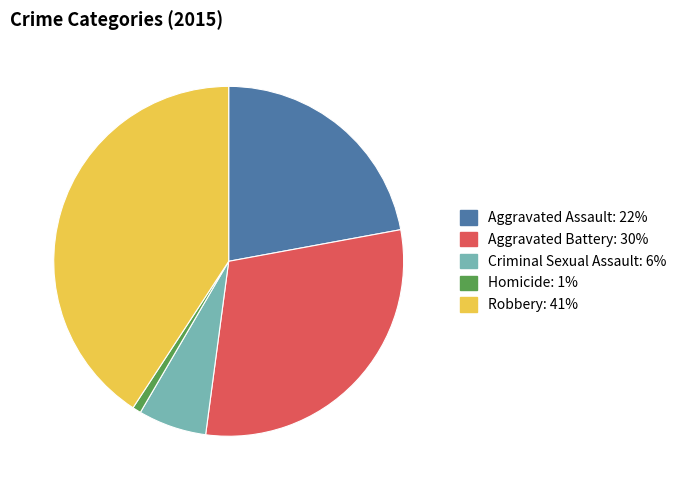

Count the number of slices in the pie.

5